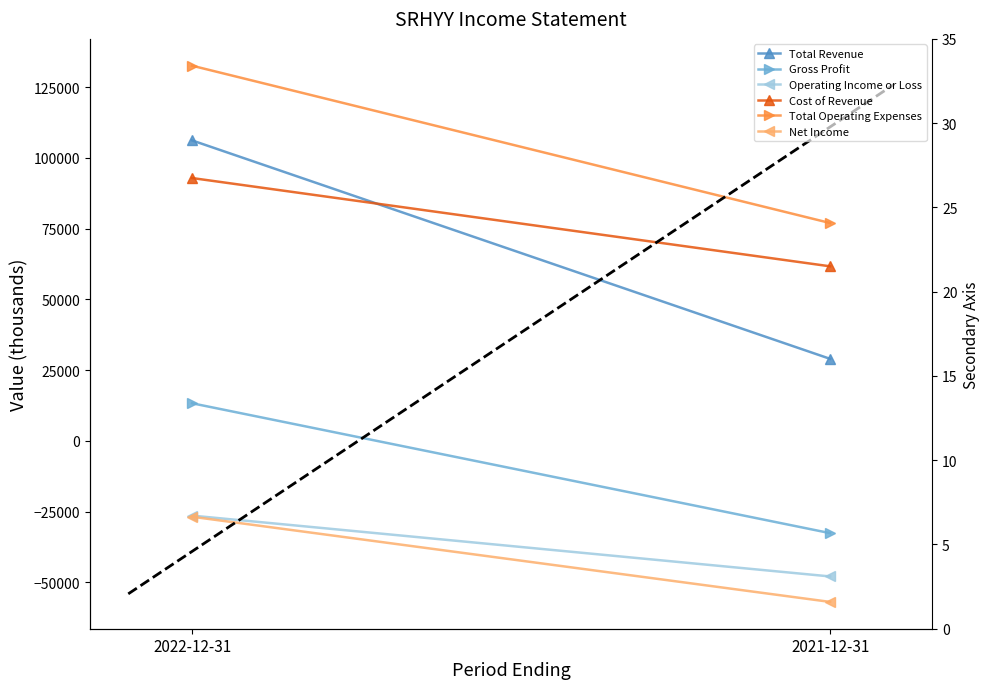

Does the chart display data point markers on the line(s)?

No